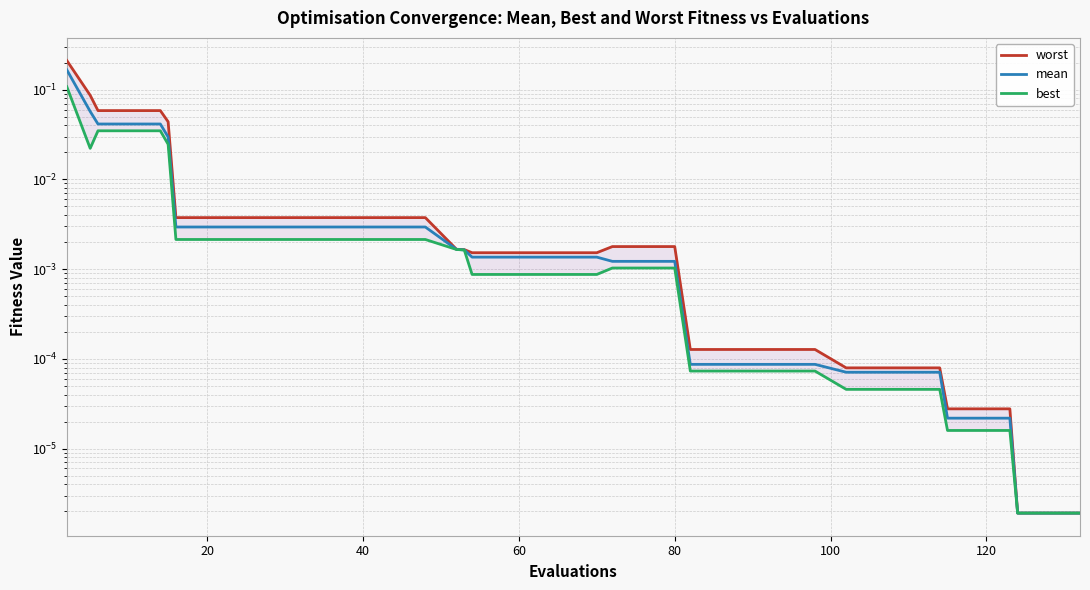

What is the sum of all best values?

0.3